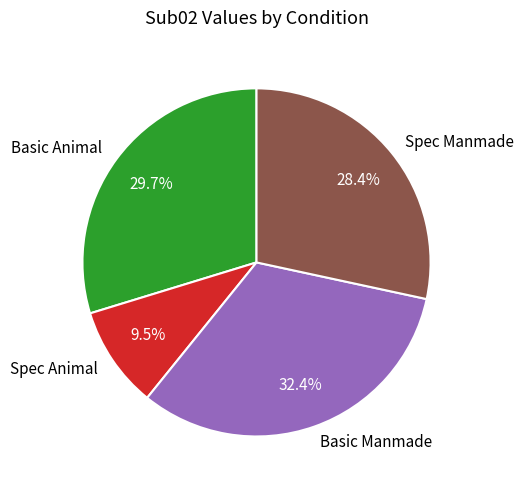

True or false: Basic Animal accounts for 36% of the total.

False